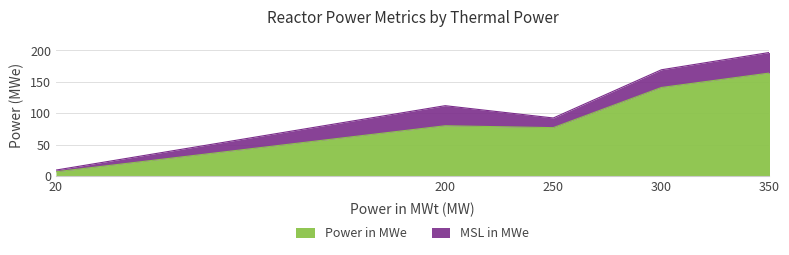

What is the maximum value for Power in MWe?

164.0